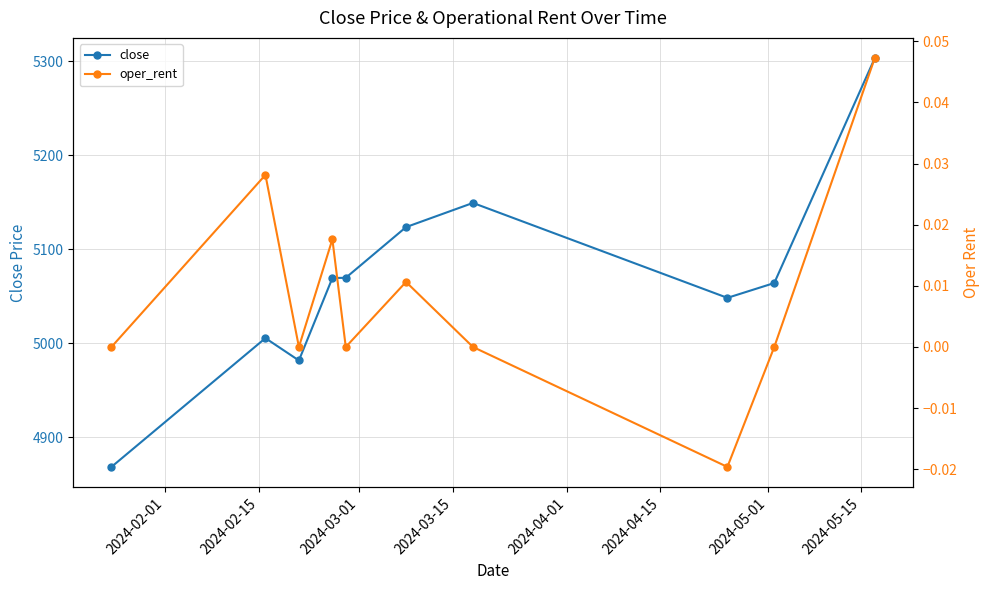

Which series has the largest range (max minus min)?

close